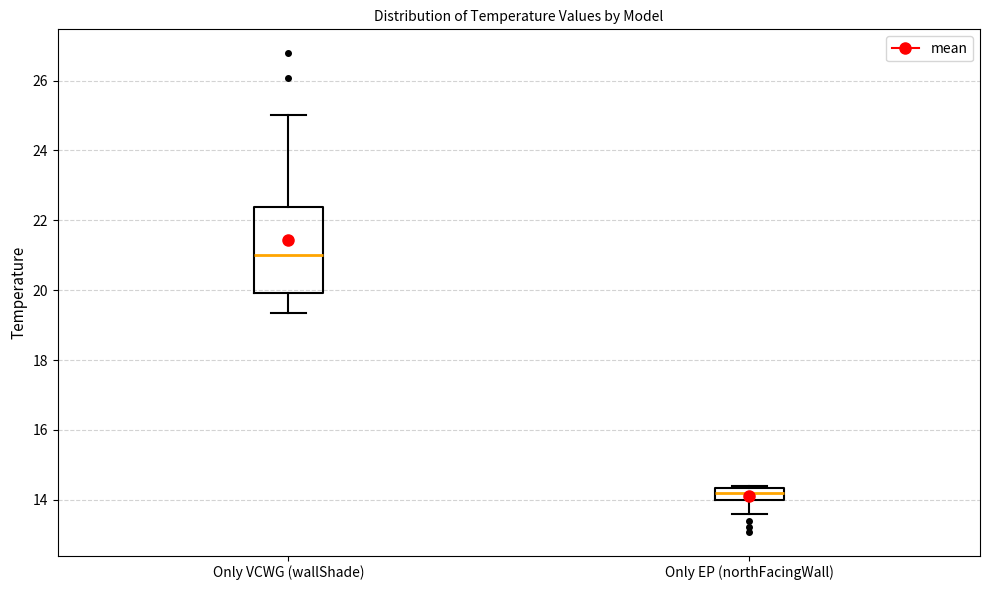

Which box has the lowest median line?

Only EP (northFacingWall)